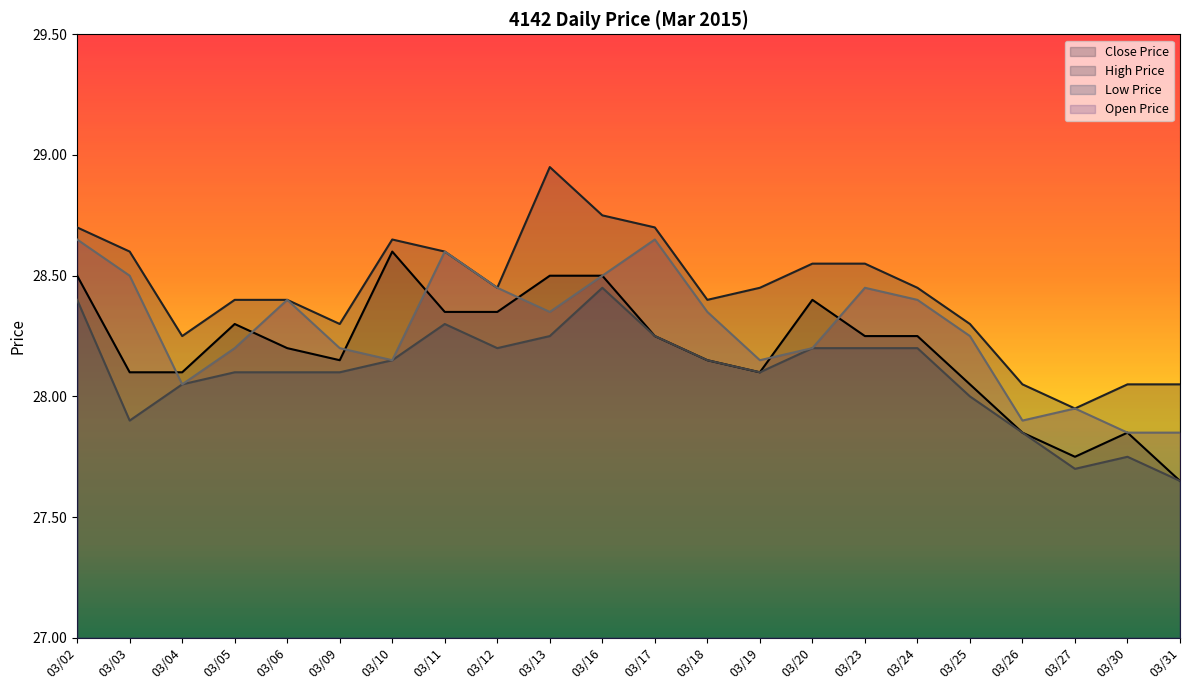

At 03/24, list the series in order from smallest to largest.

Low Price, Close Price, Open Price, High Price